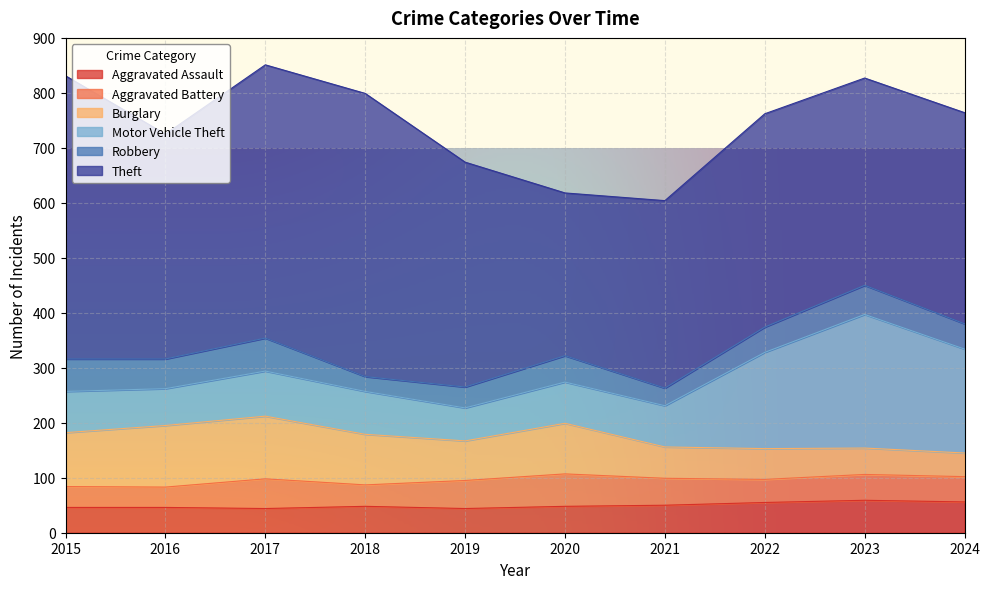

Reading right to left, what are all the values shown in this chart?

Aggravated Assault: 2024=56	2023=59	2022=55	2021=50	2020=48	2019=44	2018=48	2017=44	2016=46	2015=46
Aggravated Battery: 2024=46	2023=47	2022=42	2021=49	2020=59	2019=51	2018=39	2017=54	2016=37	2015=38
Burglary: 2024=43	2023=48	2022=56	2021=57	2020=92	2019=72	2018=92	2017=114	2016=112	2015=98
Motor Vehicle Theft: 2024=189	2023=243	2022=175	2021=75	2020=75	2019=60	2018=78	2017=82	2016=67	2015=75
Robbery: 2024=46	2023=53	2022=46	2021=32	2020=48	2019=38	2018=27	2017=60	2016=54	2015=59
Theft: 2024=384	2023=377	2022=388	2021=341	2020=296	2019=409	2018=515	2017=497	2016=409	2015=515